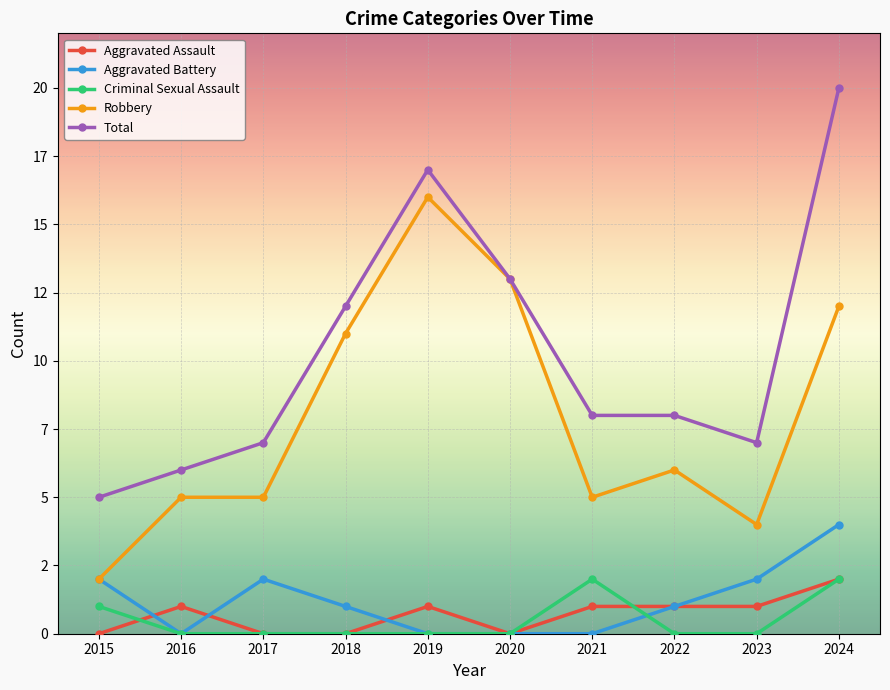

Which series has the largest total across all categories?

Total